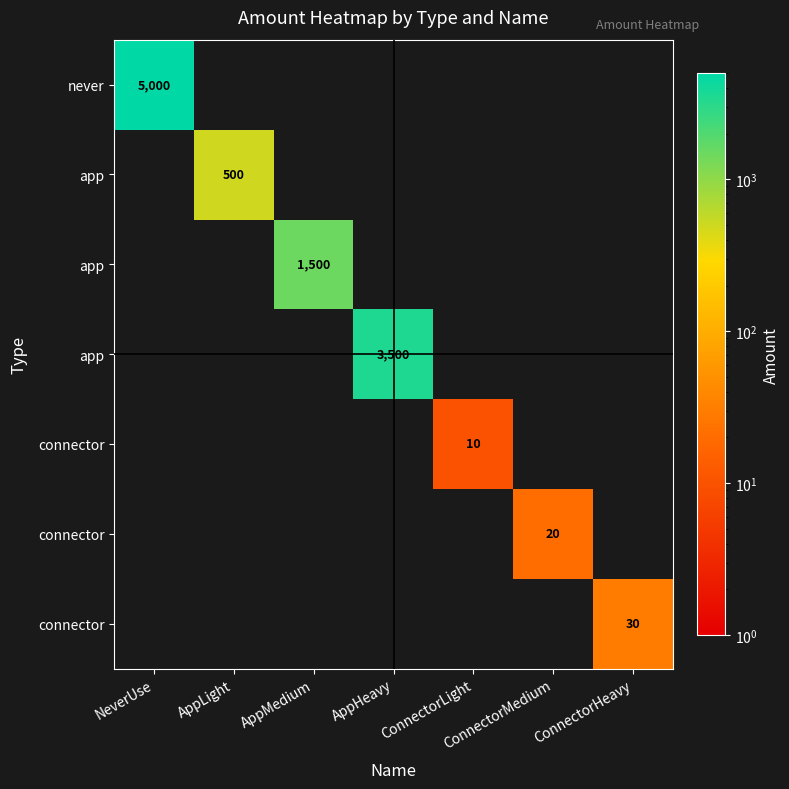

What is the spread (max minus min) of values at AppLight?

500